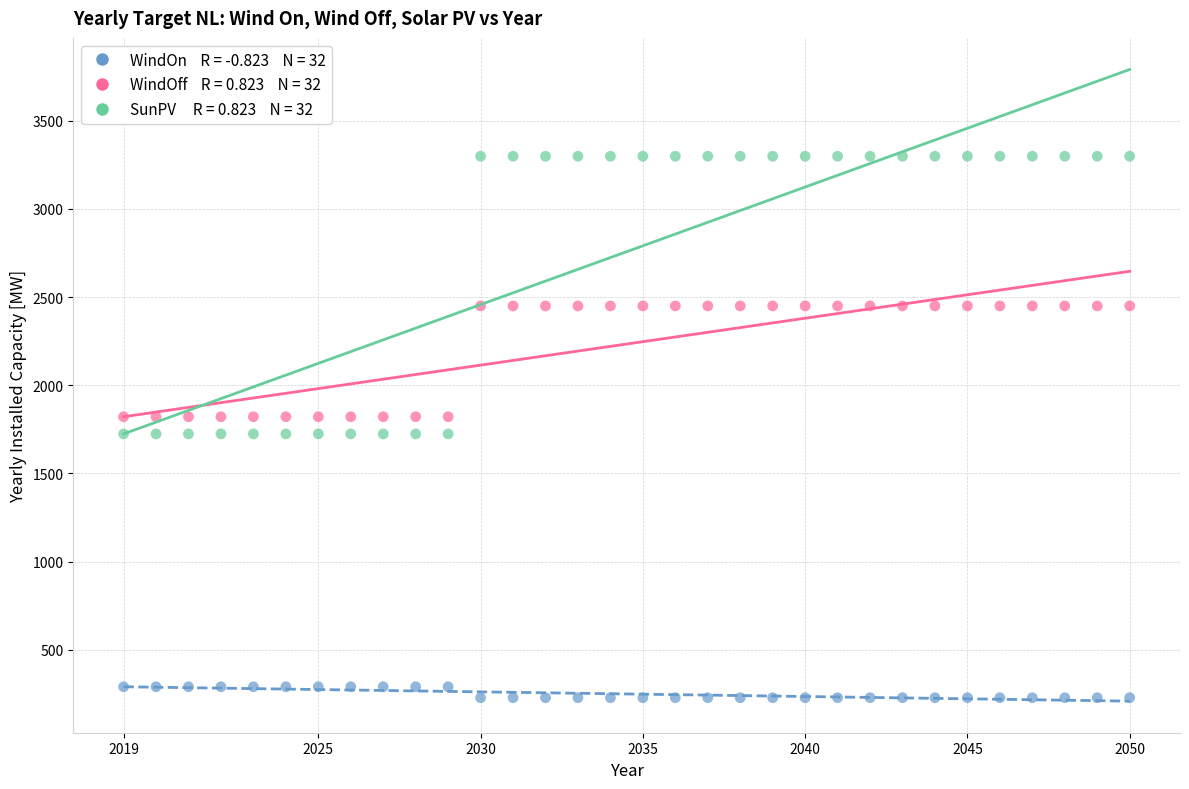

Across all data points, what is the range of Y values (max minus min)?

3070.4